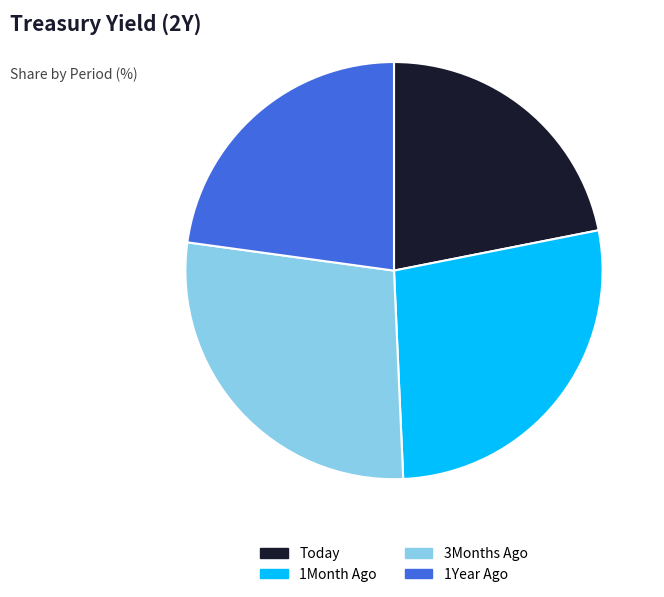

Is there a majority slice in this chart?

No